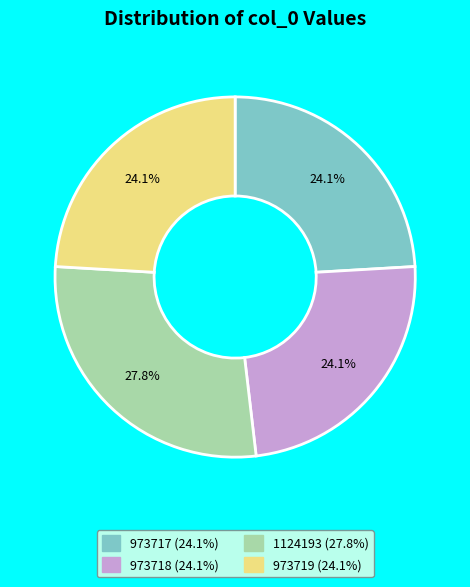

To the nearest percent, what portion does 973717 represent?

24%